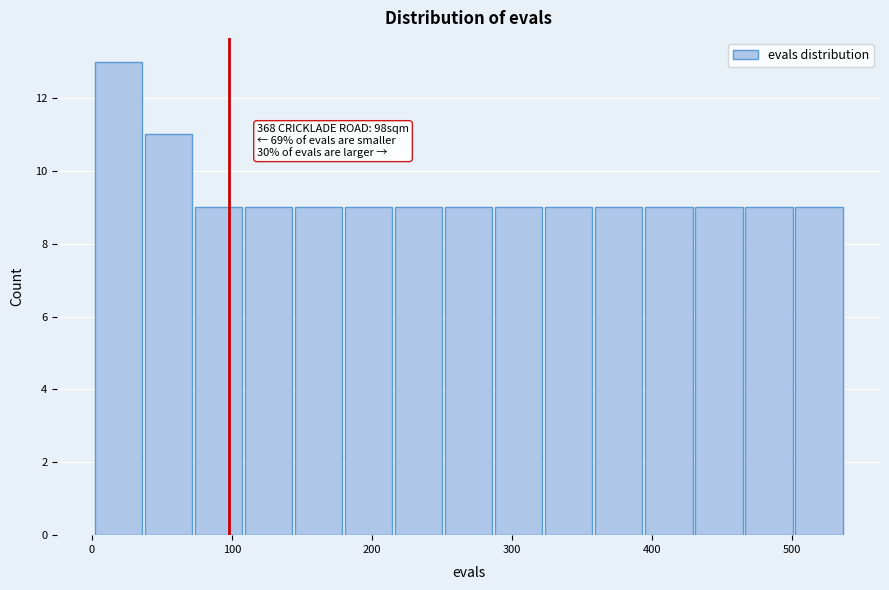

Read against the x-axis, roughly where is the centre of the tallest bar?

20